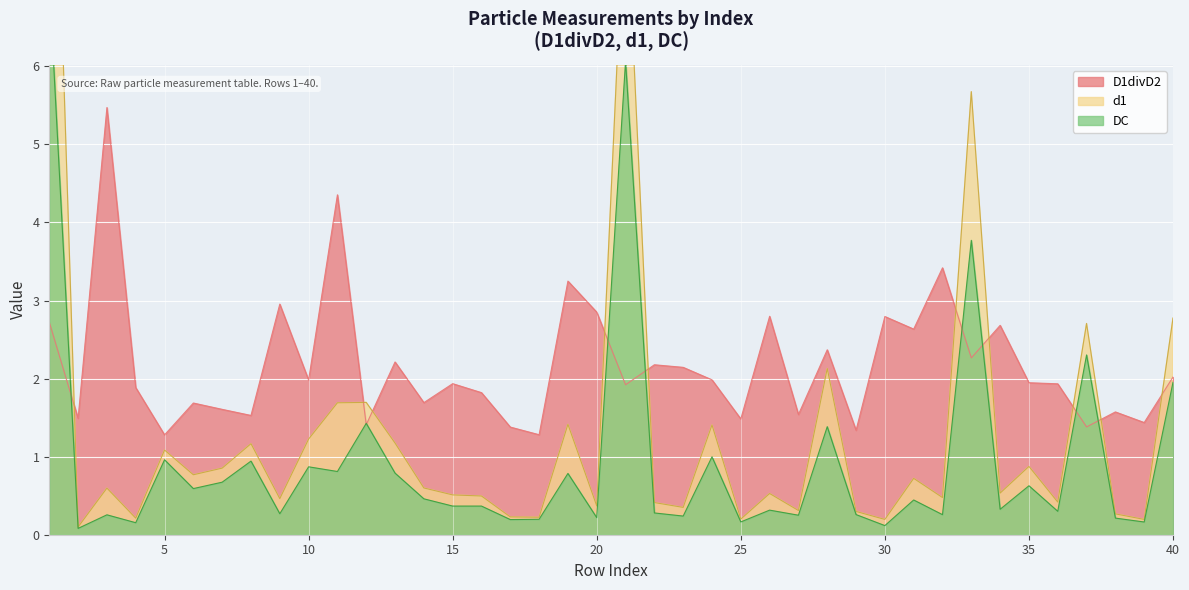

Where is DC nearest to the value 3?

37